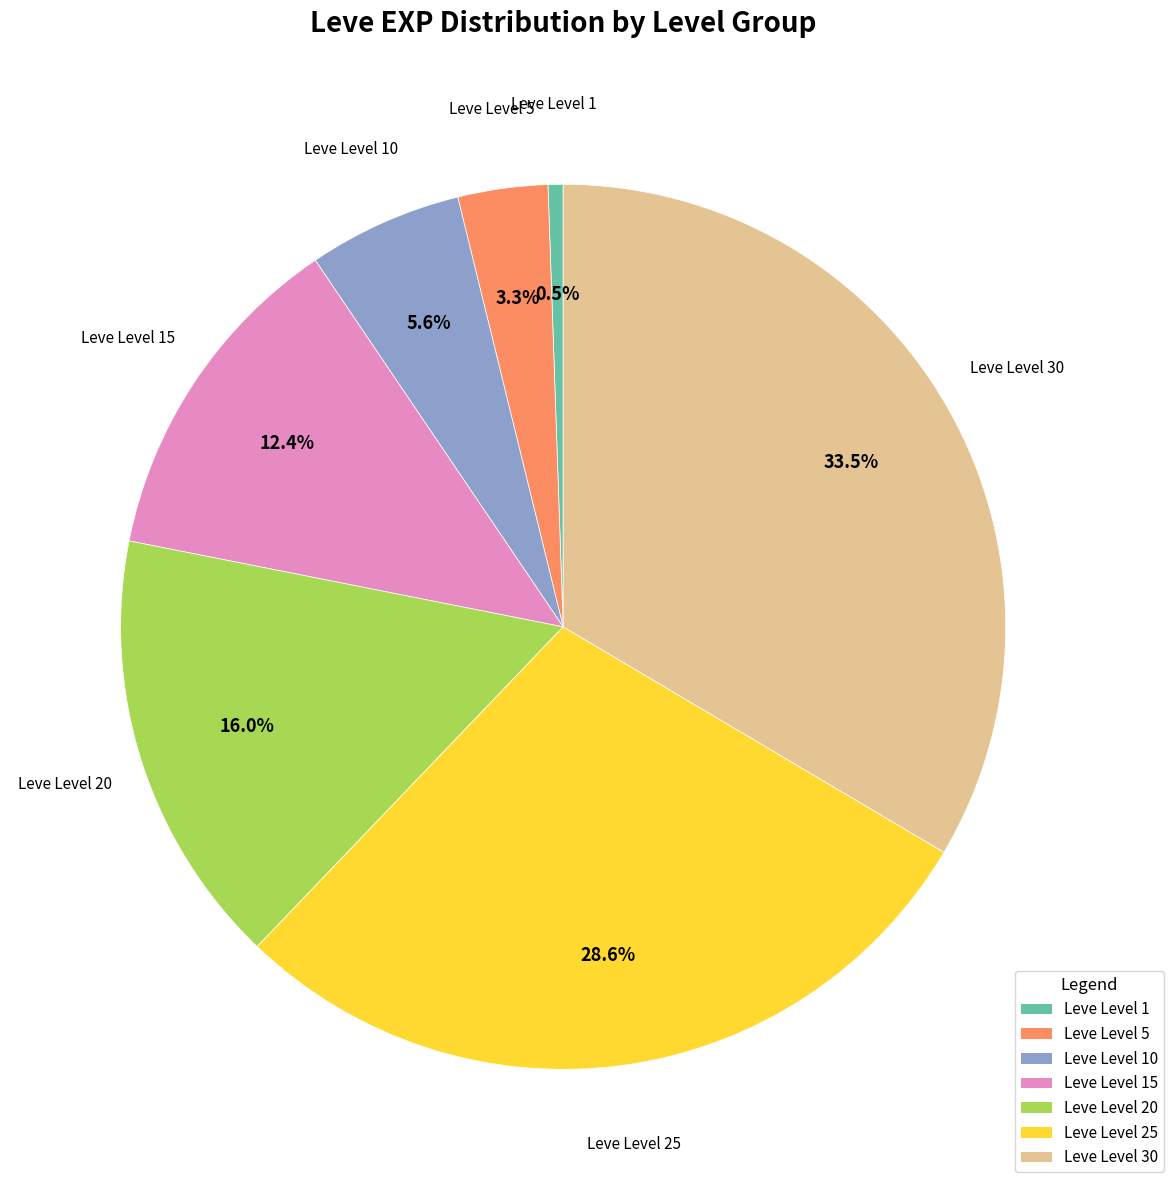

Does any single category account for the majority?

No